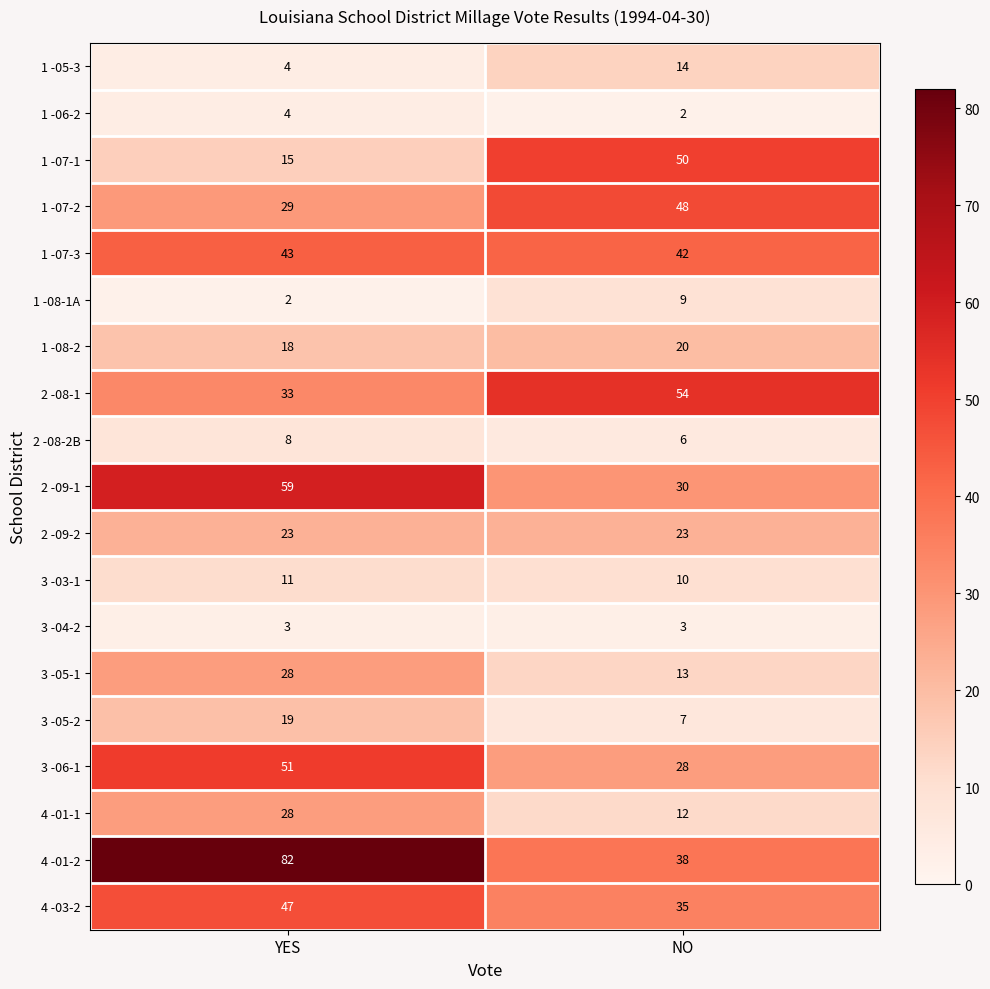

How many distinct data groups are displayed?

19